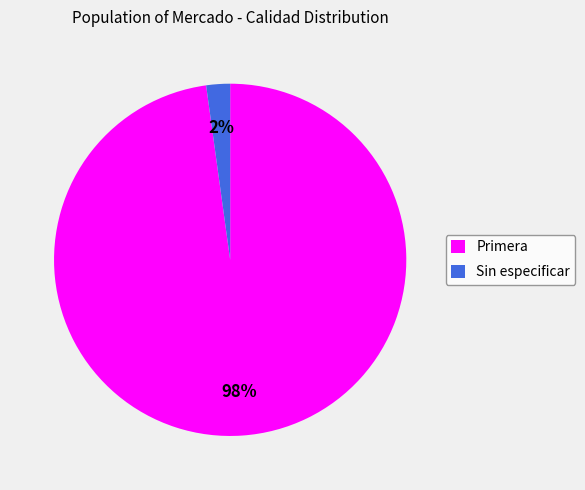

Approximately how many times larger is the value at Sin especificar compared to Primera?

0.0